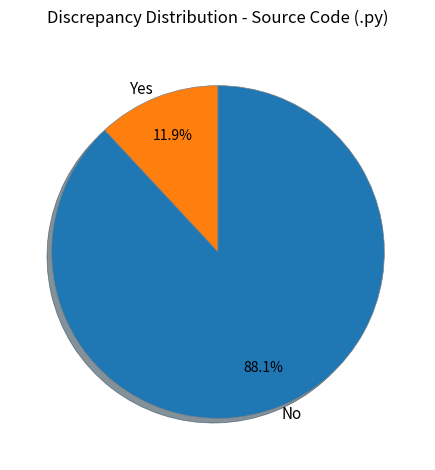

Rank the categories by value from highest to lowest.

No, Yes